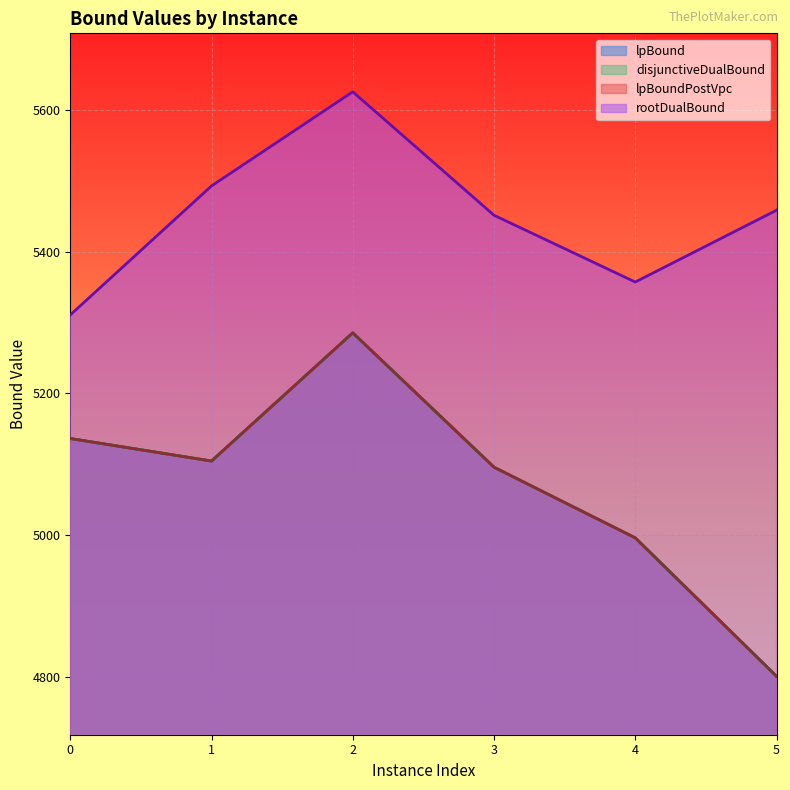

Which series has the largest range (max minus min)?

lpBound